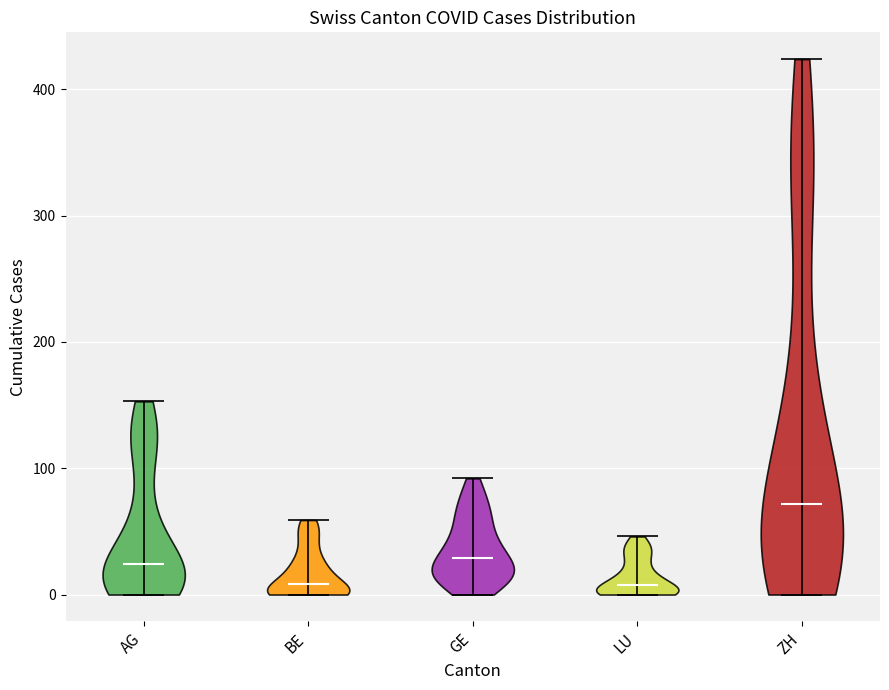

Reading left to right, read every violin against the y-axis: where its median line is, and the lowest and highest points it reaches. The values are not printed on the chart, so give them approximately, as read against the axis.

AG: median line 20, lowest point 0, highest point 150
BE: median line 10, lowest point 0, highest point 60
GE: median line 30, lowest point 0, highest point 90
LU: median line 10, lowest point 0, highest point 50
ZH: median line 70, lowest point 0, highest point 420